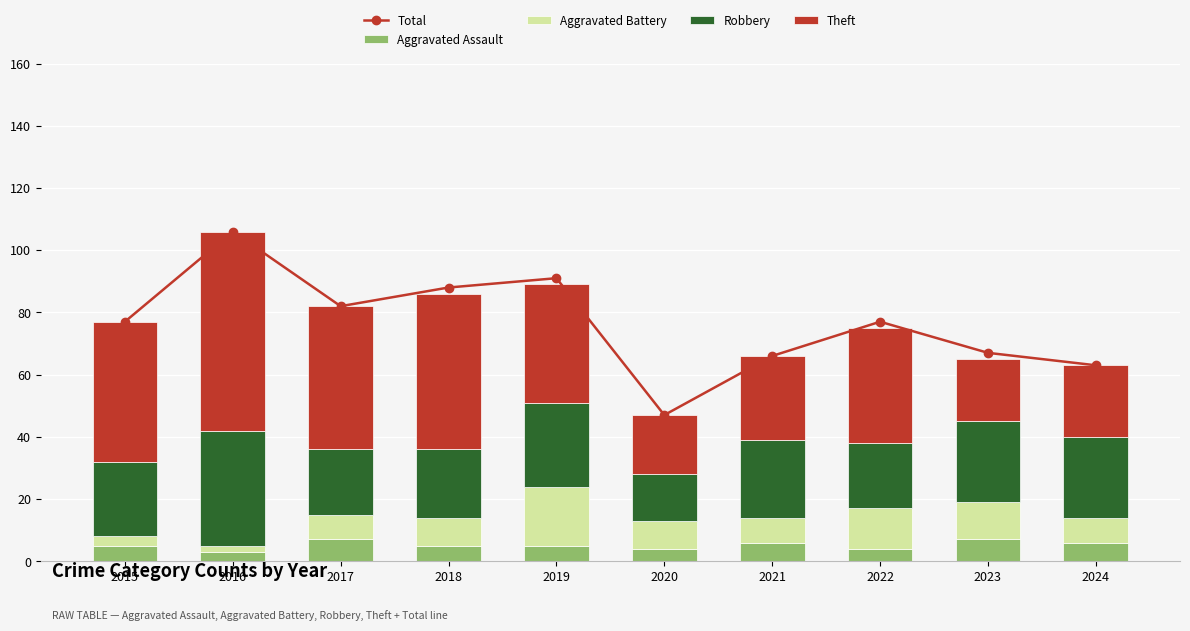

What is the minimum value for Theft?

19